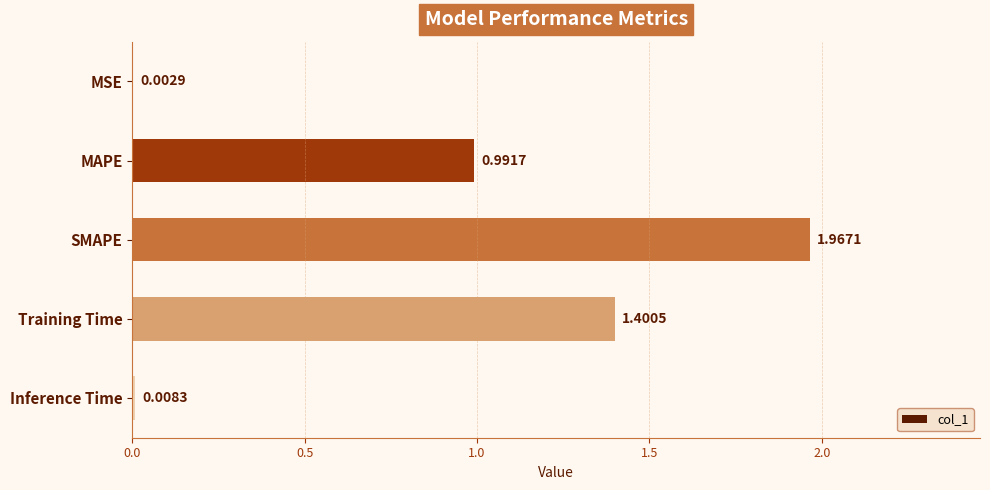

What is the sum of all values?

4.4